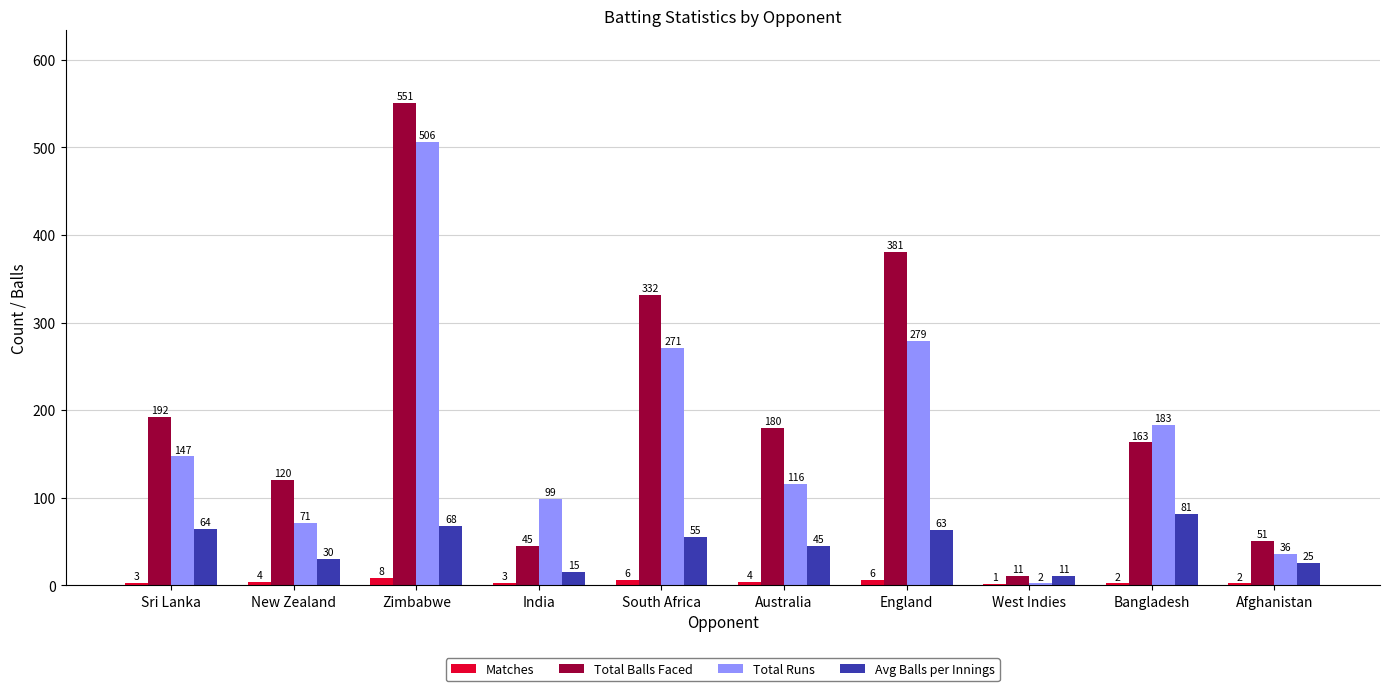

Does the chart contain stacked bars?

No